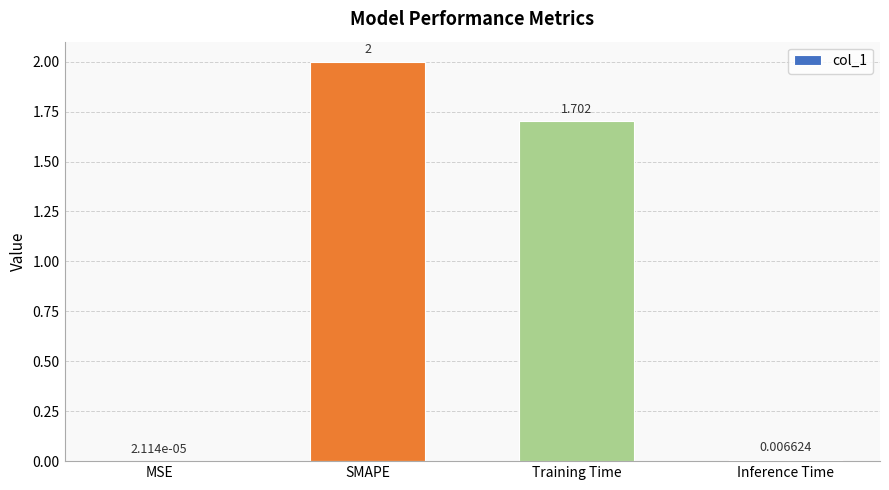

Which label corresponds to the largest value in the chart?

SMAPE